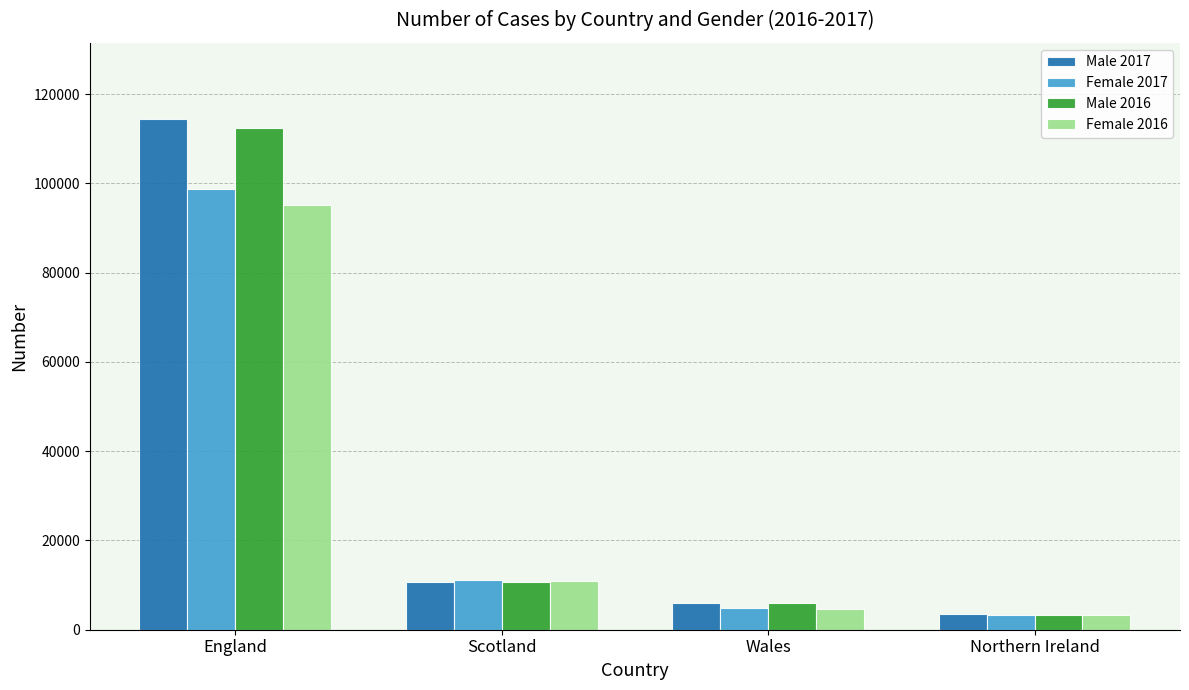

Are the bars grouped side by side (vs. stacked)?

Yes